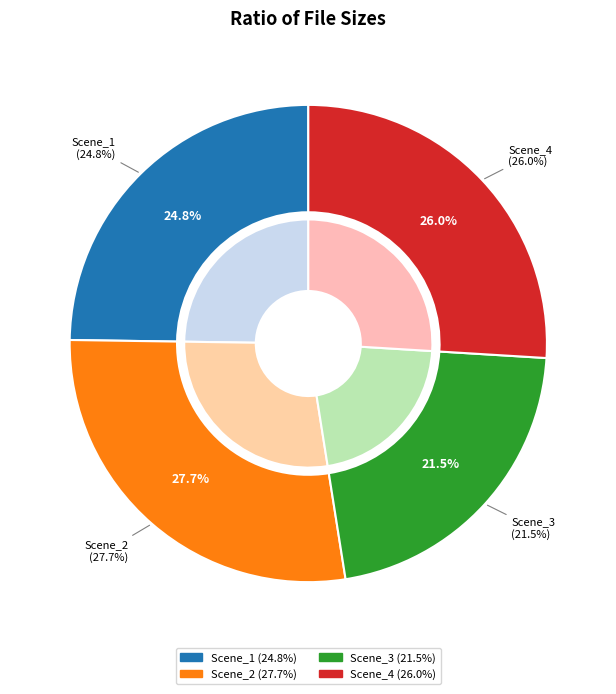

To the nearest percent, what percentage of the pie is Winkers_6_Scene_4_fh.mp4?

26%